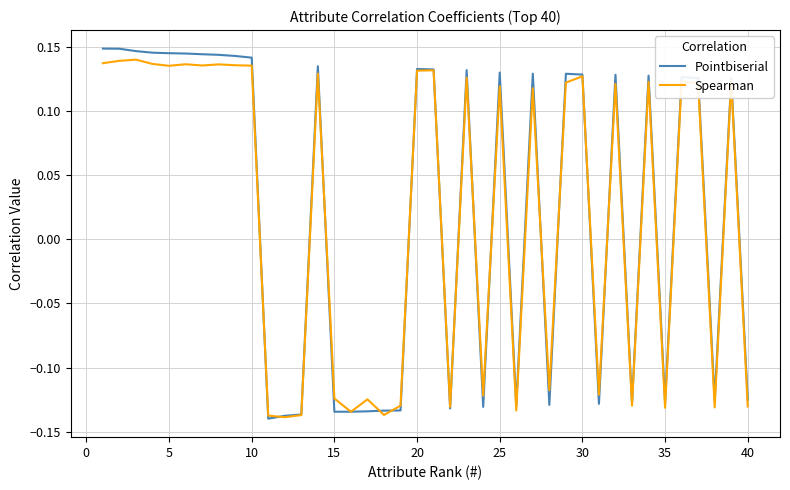

Which series has the largest range (max minus min)?

Pointbiserial